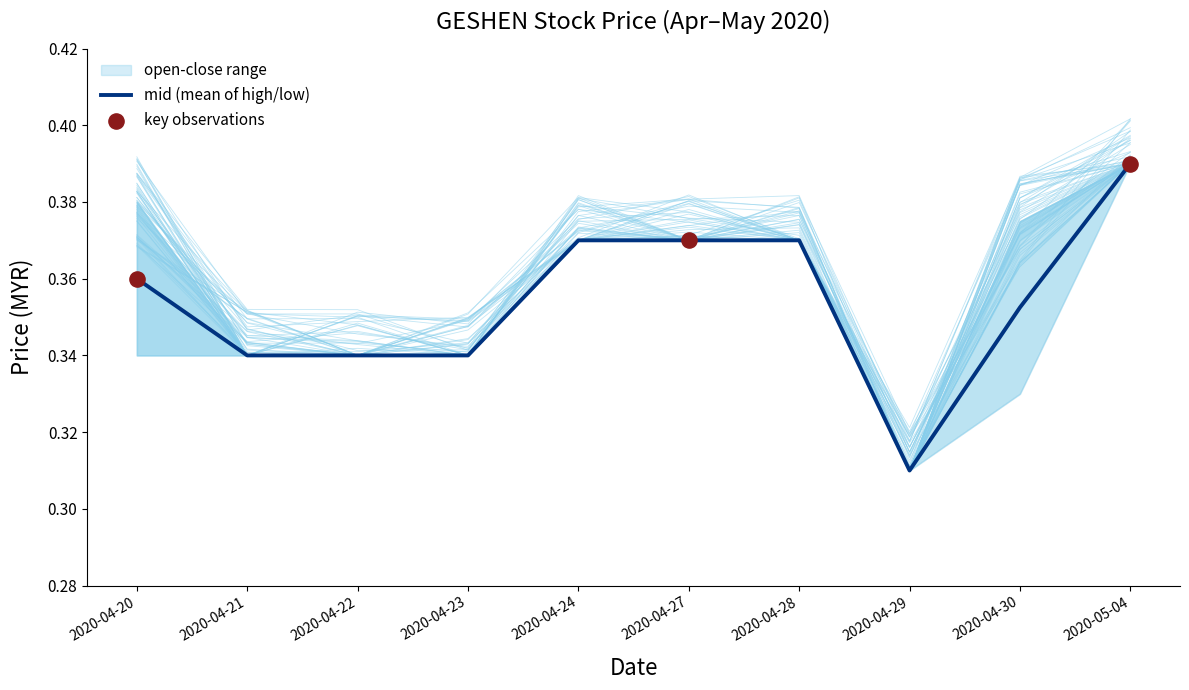

Is the value of high at 2020-04-20 greater than the value of open at 2020-04-27?

Yes